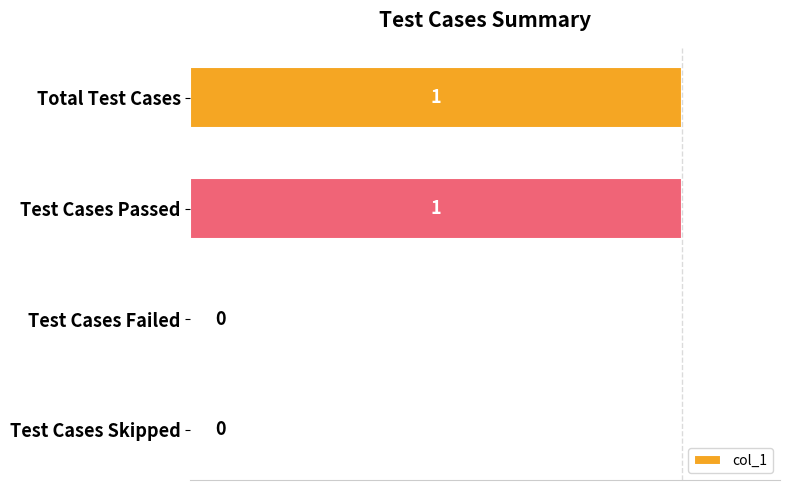

How many data points does each series have?

4